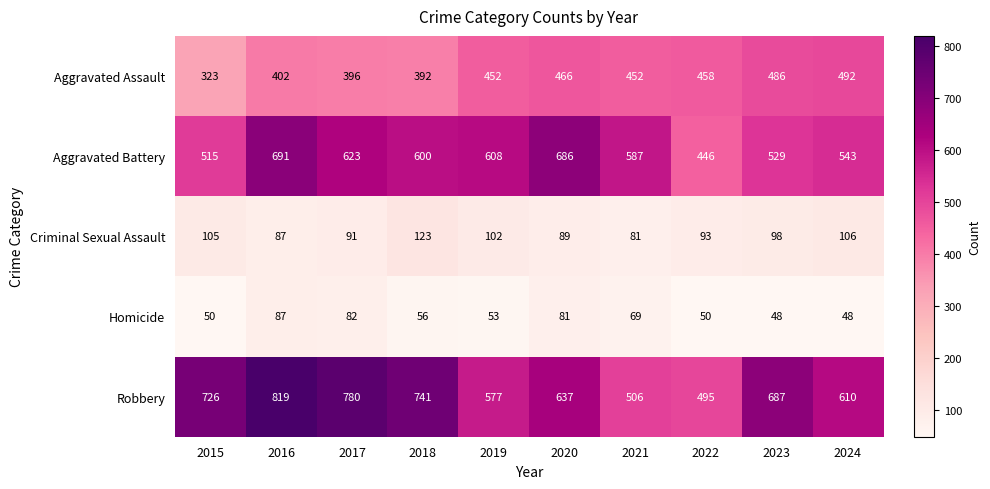

List the labels in order of Robbery value, largest first.

2016, 2017, 2018, 2015, 2023, 2020, 2024, 2019, 2021, 2022